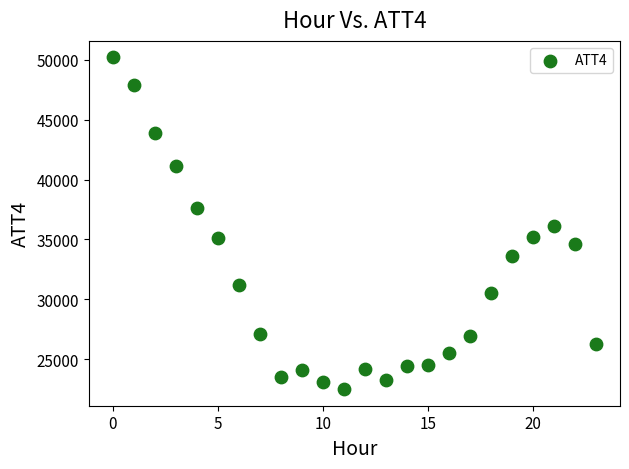

What is the range of Y values (max minus min)?

27700